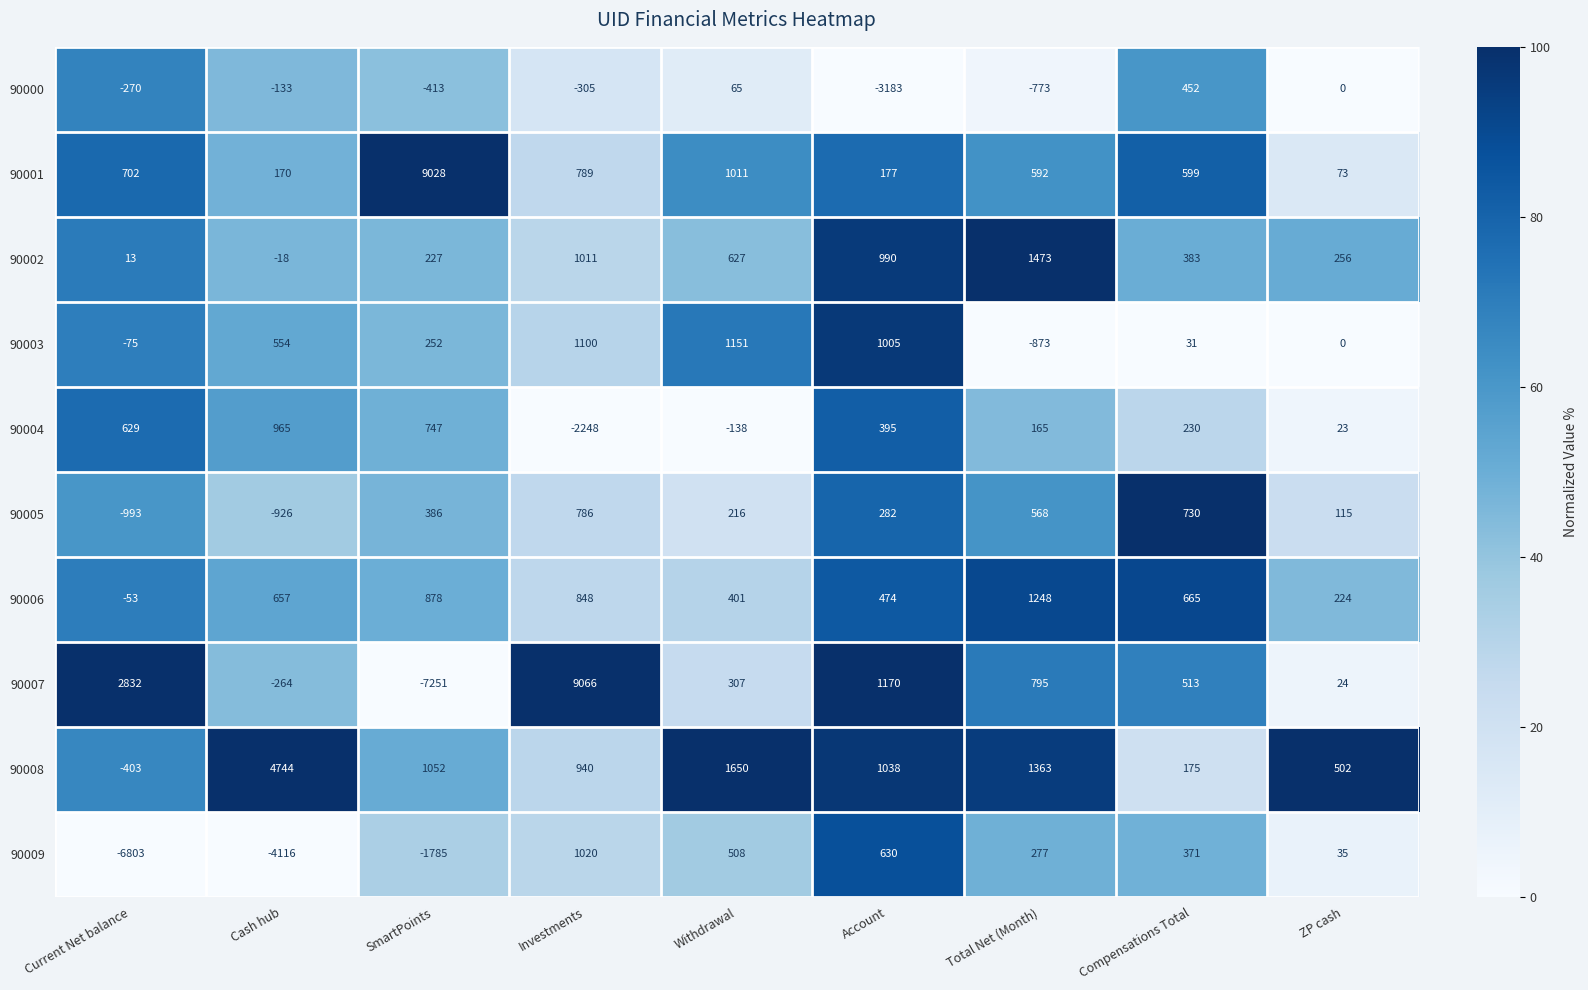

What is the average value of the 90006 series?

594